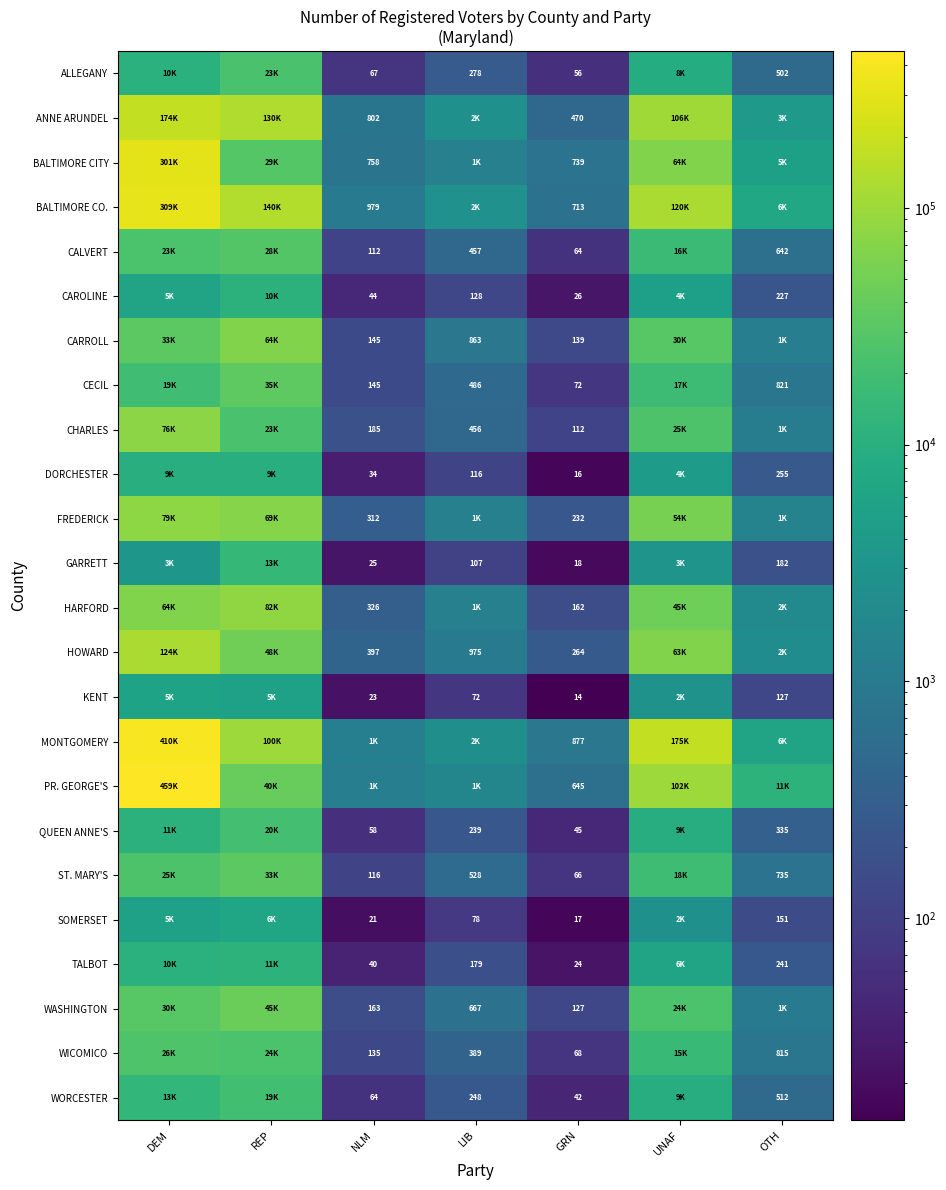

What is the spread (max minus min) of values at UNAF?

173353